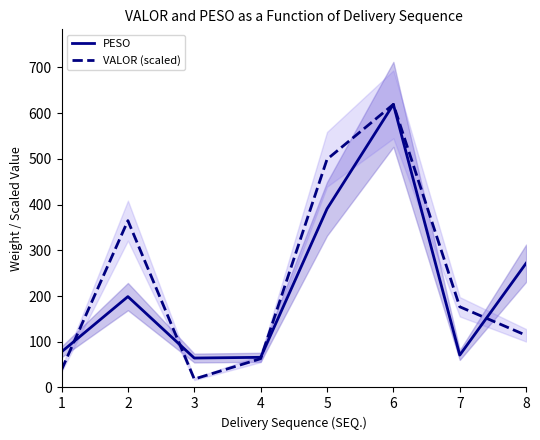

What are all the series names shown in the legend?

PESO, VALOR (scaled)